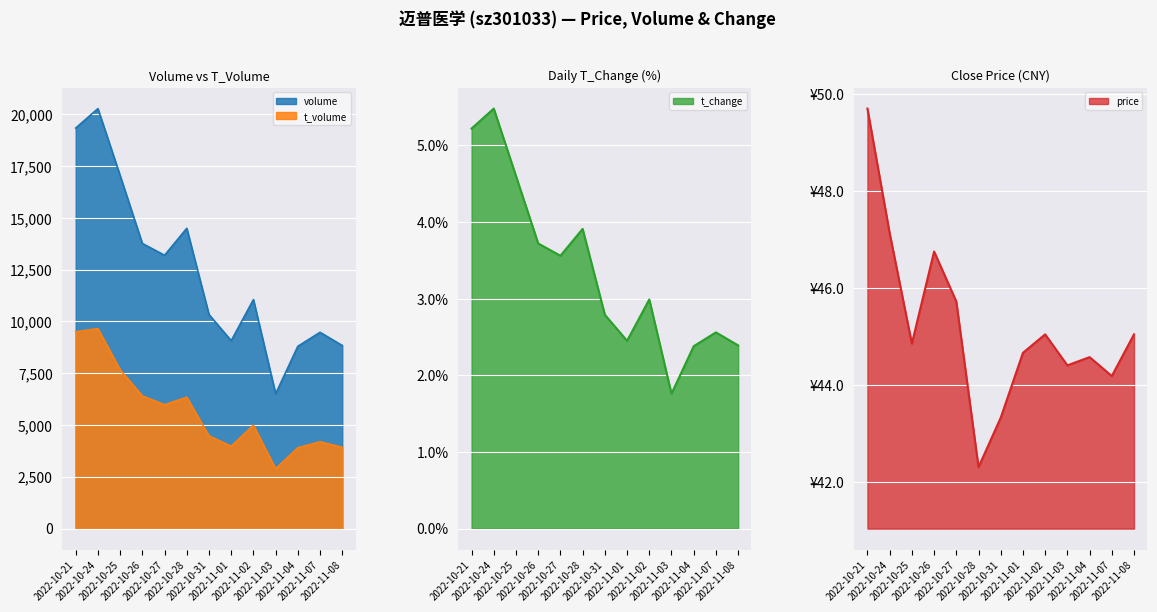

Which label corresponds to the largest value in the chart?

2022-10-24